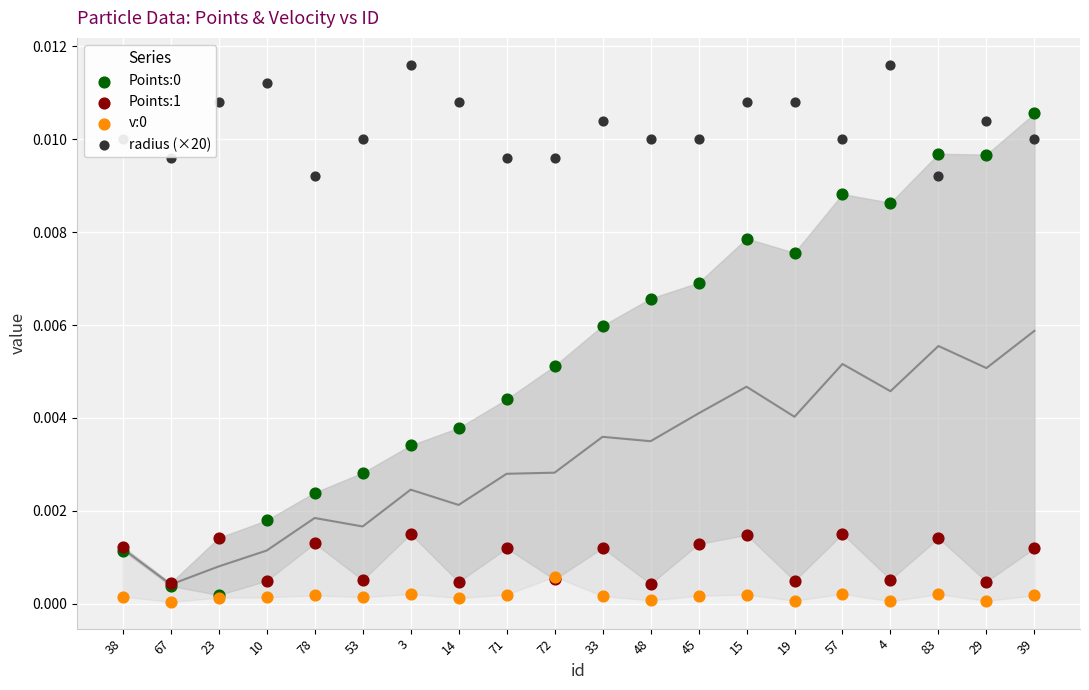

Which series has the largest total across all categories?

radius (×20)